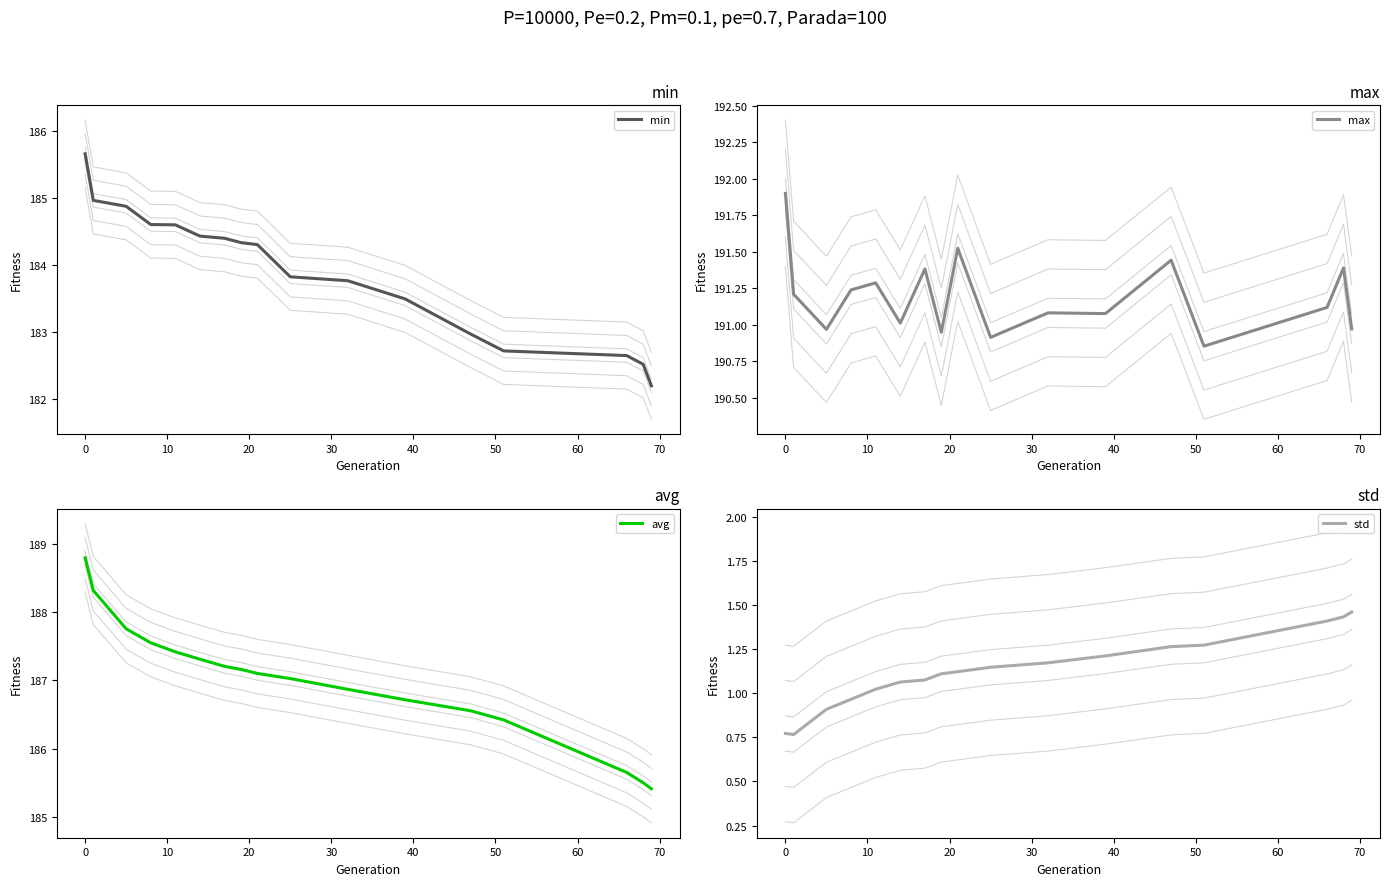

What is the highest value of the max series?

191.9